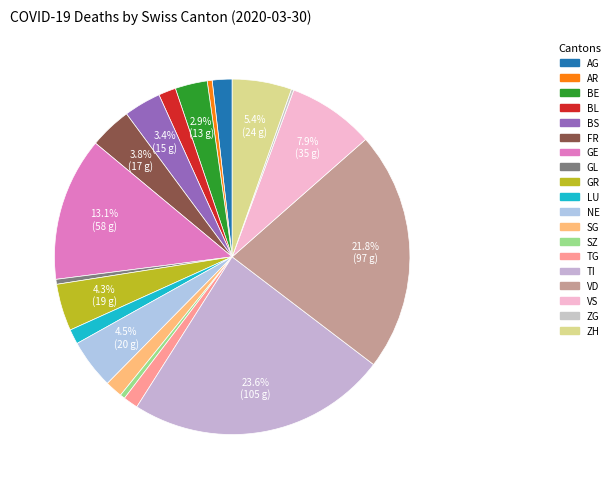

Which category has the biggest portion of the pie?

TI